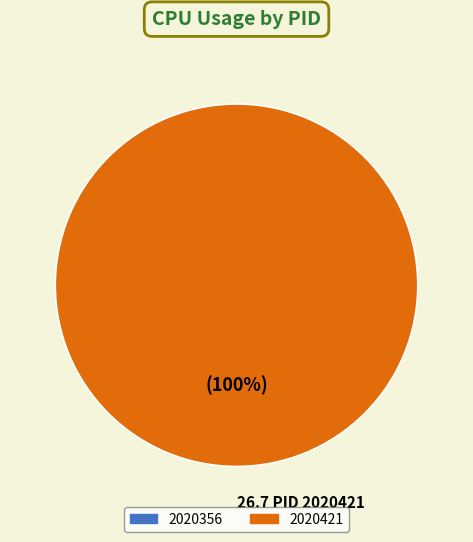

Is there a majority slice in this chart?

Yes